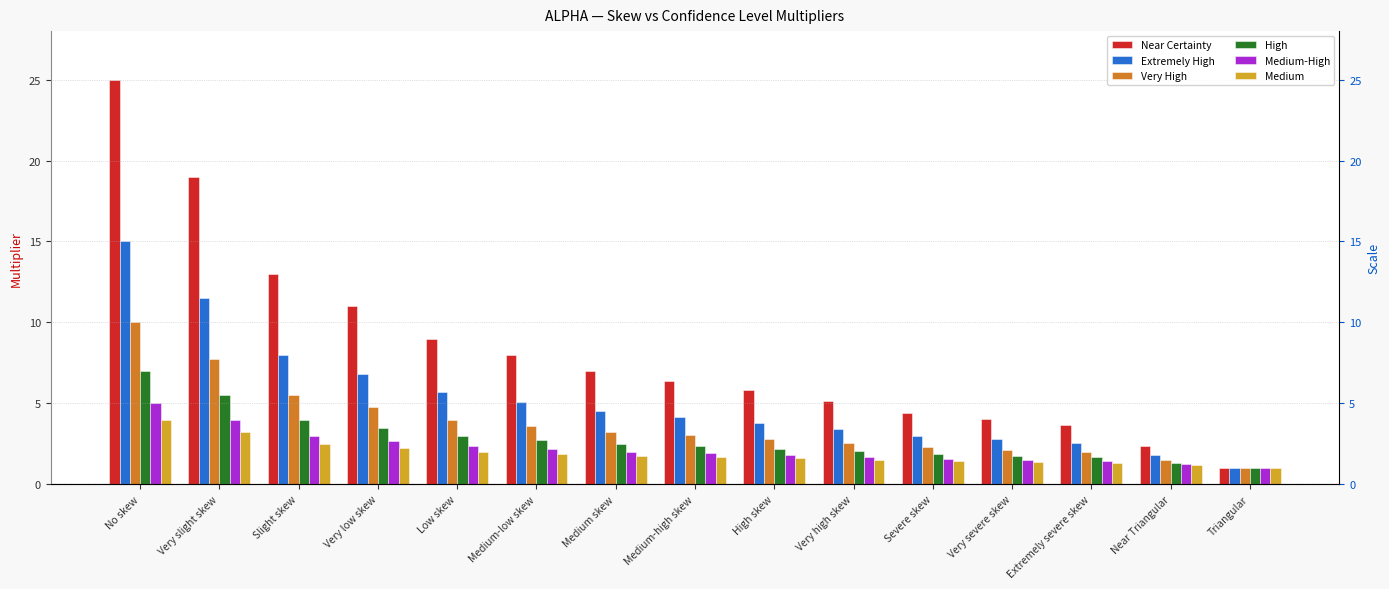

Which has a higher value, Very slight skew or Extremely severe skew?

Very slight skew